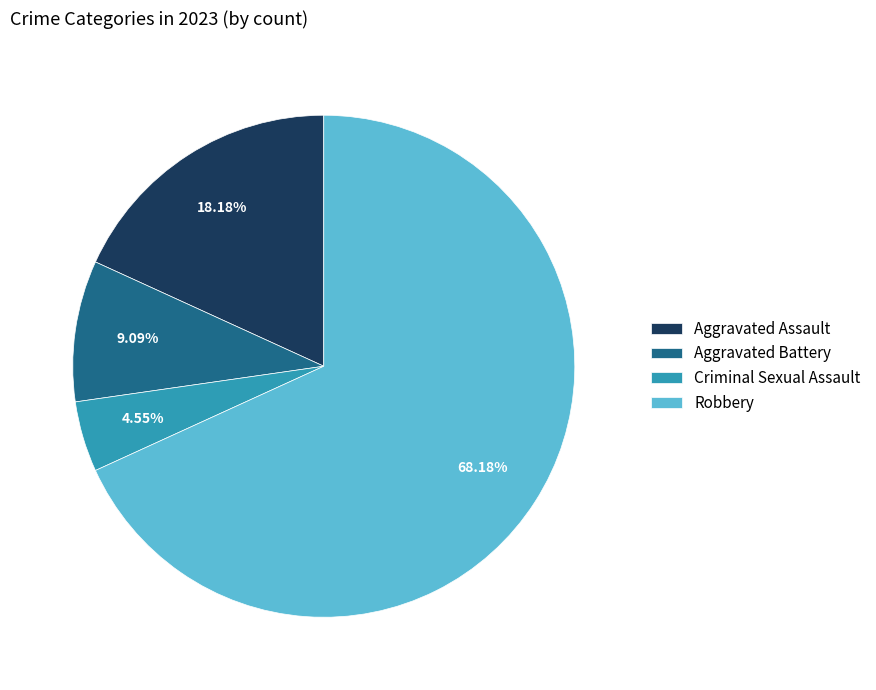

To the nearest percent, what portion does Criminal Sexual Assault represent?

5%